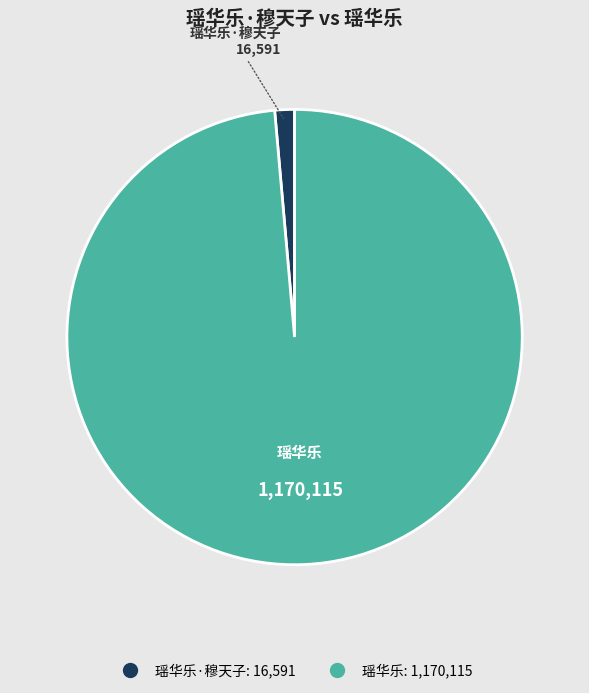

How many segments does this pie chart have?

2